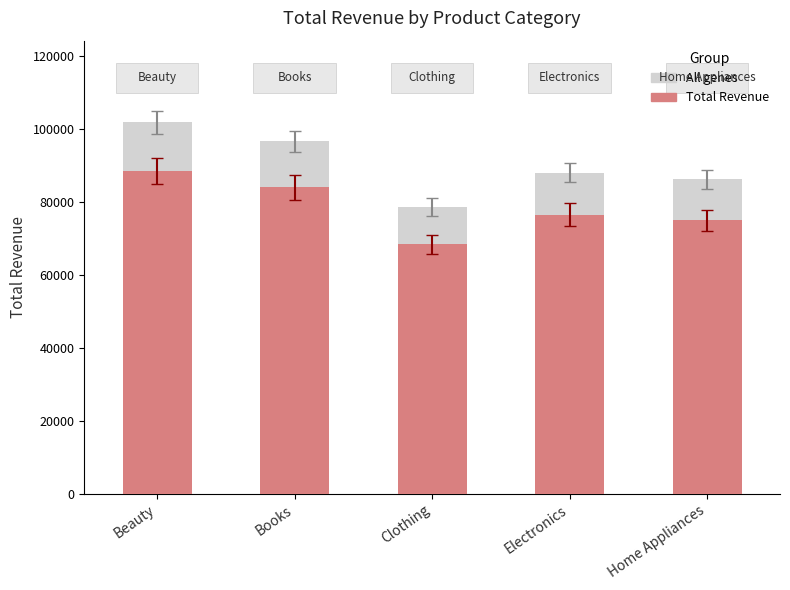

What is the label of the 4th bar from the right?

Books